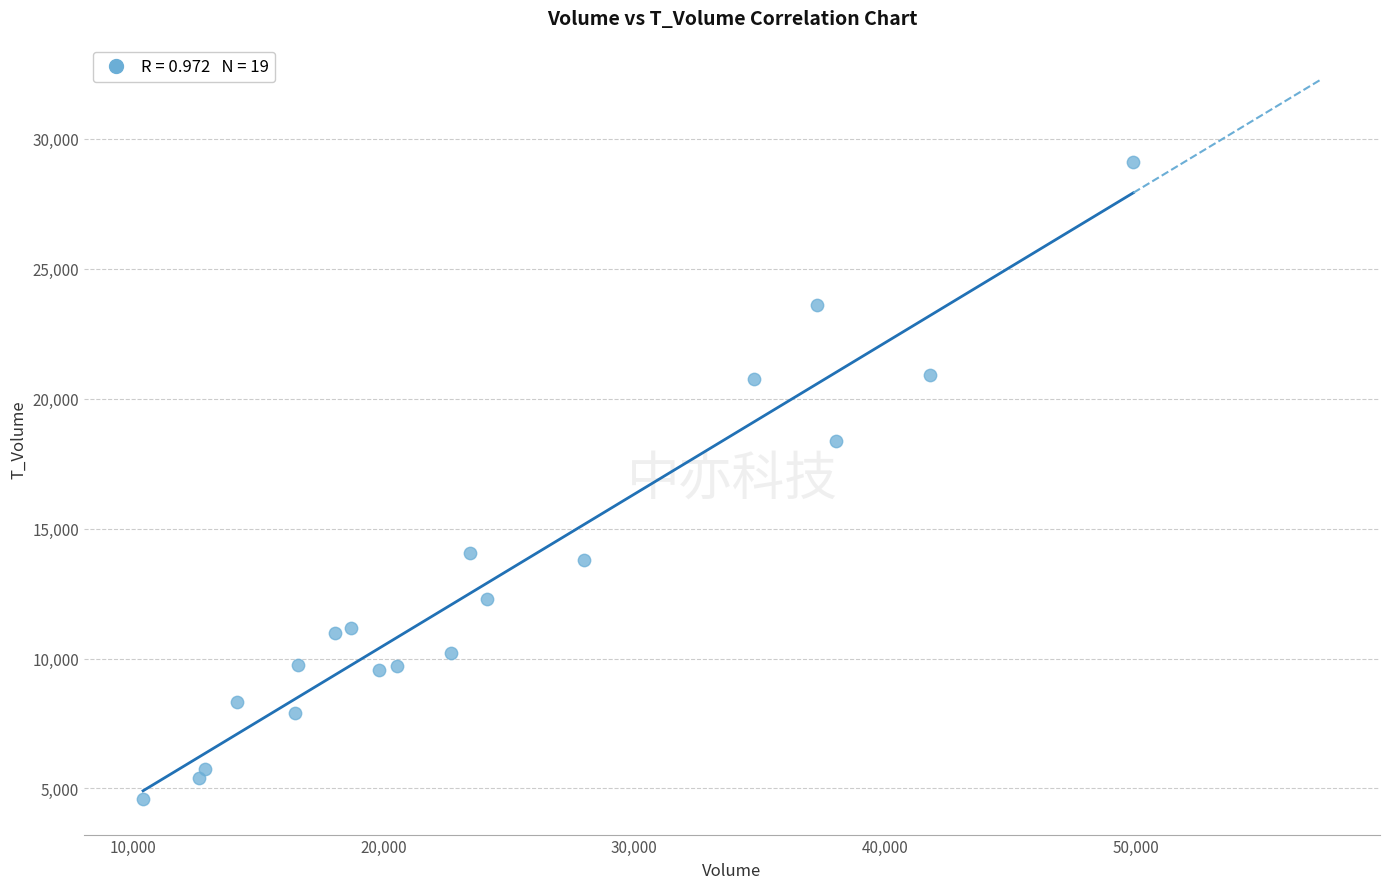

What Y value in the scatter plot is closest to 16857?

18368